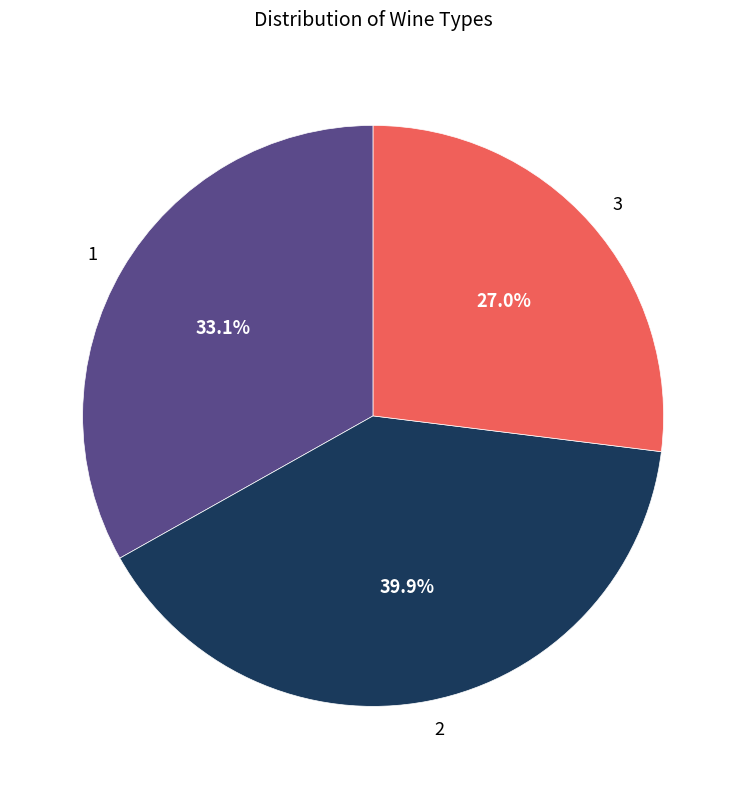

Do 3 and 1 together represent more than half of the pie?

Yes